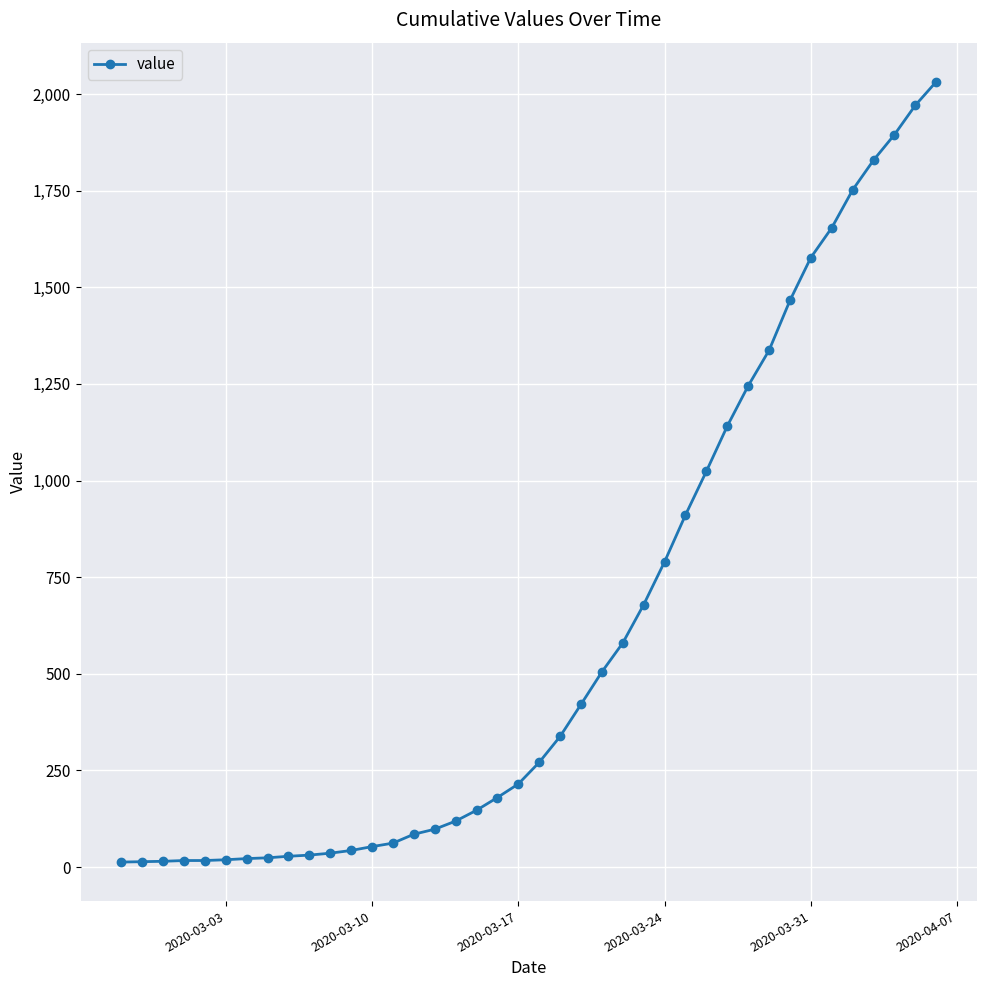

Count the number of data series in this chart.

1